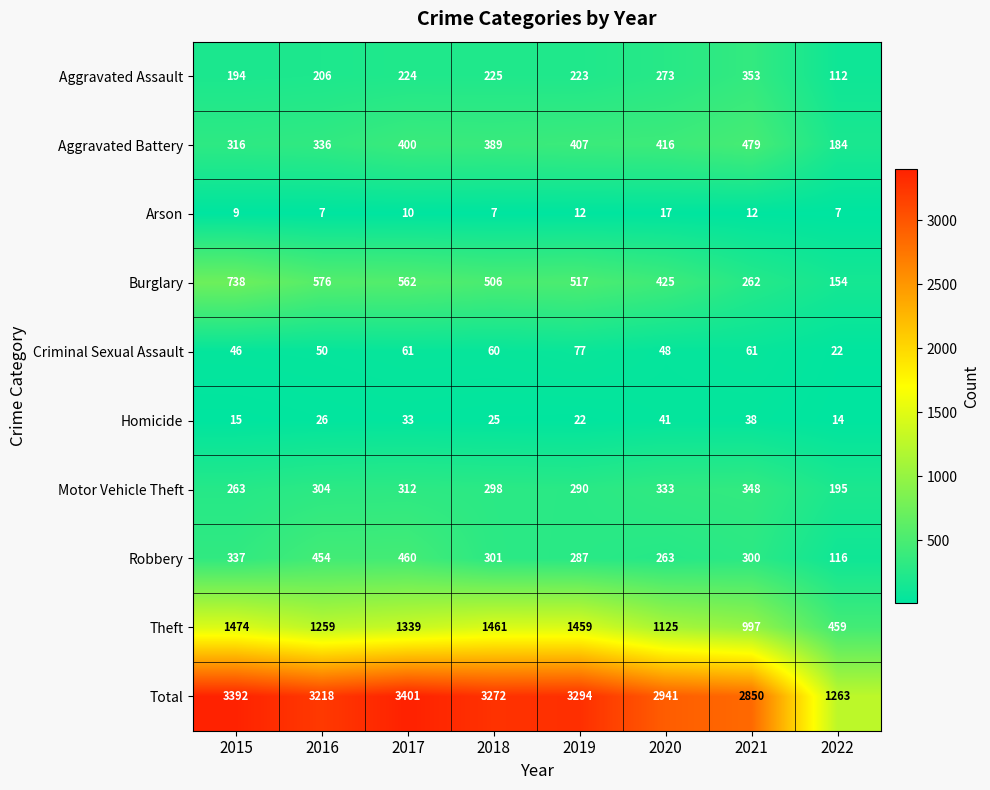

Which series has the largest total across all categories?

Total